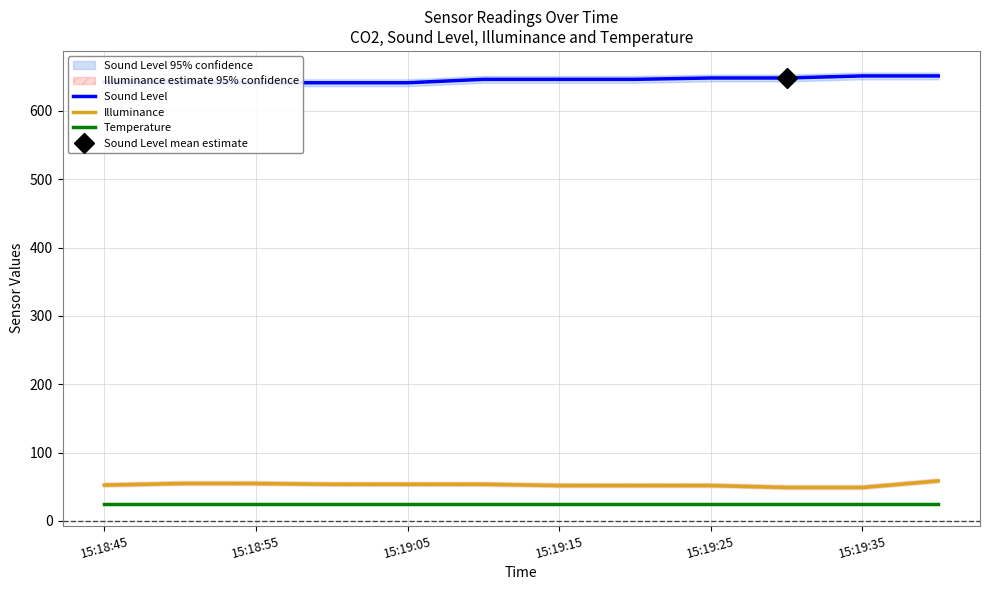

Read the Temperature value at 7.

24.9